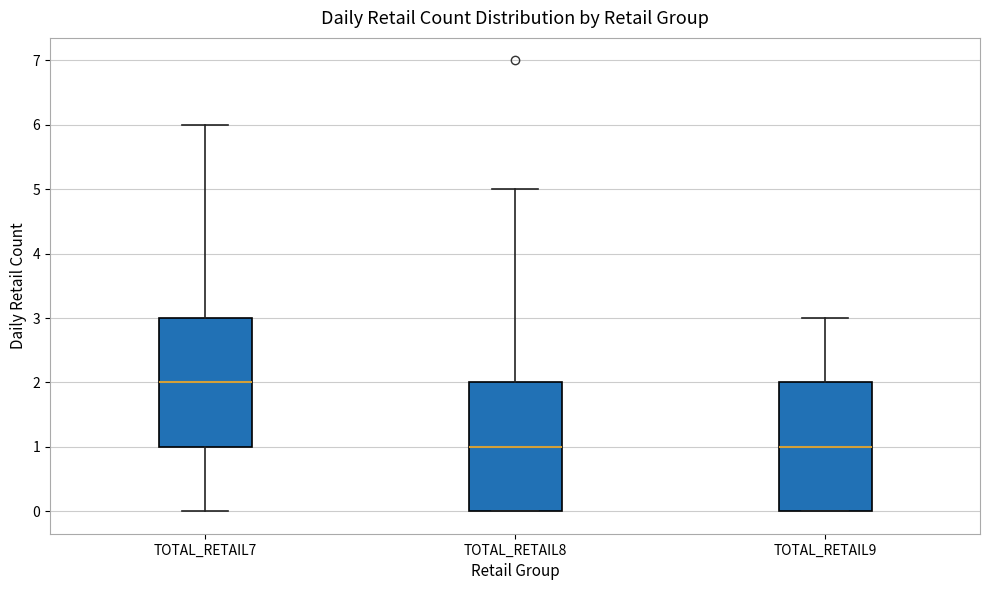

Reading left to right, transcribe this box plot: for each box, give where its median line is, the range the box spans, and where its two whiskers end, as read against the y-axis. The values are not printed on the chart, so give them approximately, as read against the axis.

TOTAL_RETAIL7: median 2, box 1 to 3, whiskers 0 to 6
TOTAL_RETAIL8: median 1, box 0 to 2, whiskers 0 to 5
TOTAL_RETAIL9: median 1, box 0 to 2, whiskers 0 to 3